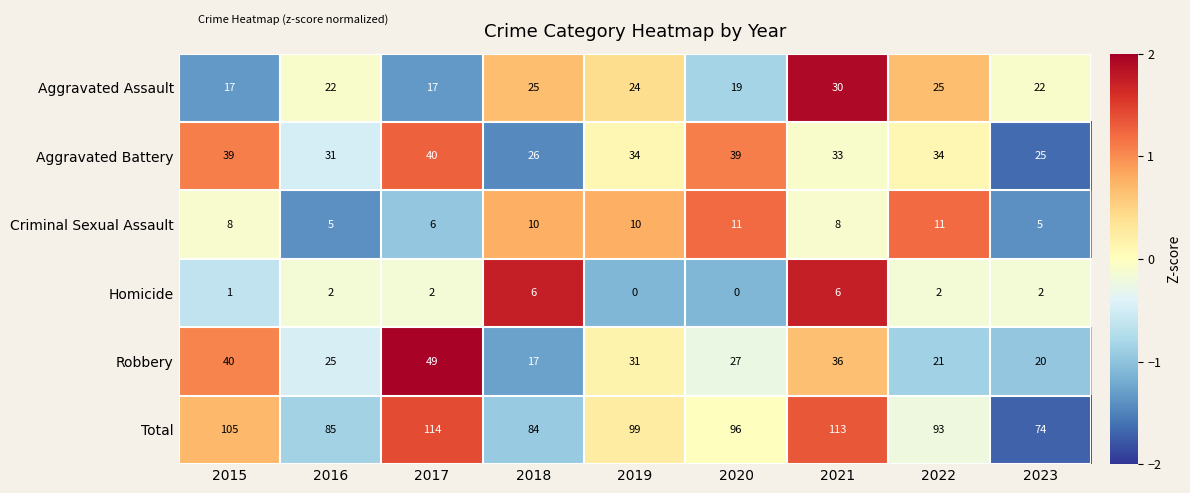

At how many categories does at least one series exceed 0?

9